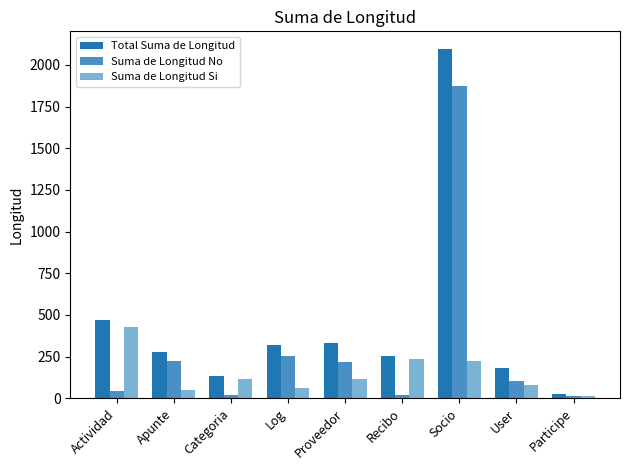

The Total Suma de Longitud series shows 319 at Log. True or false?

True